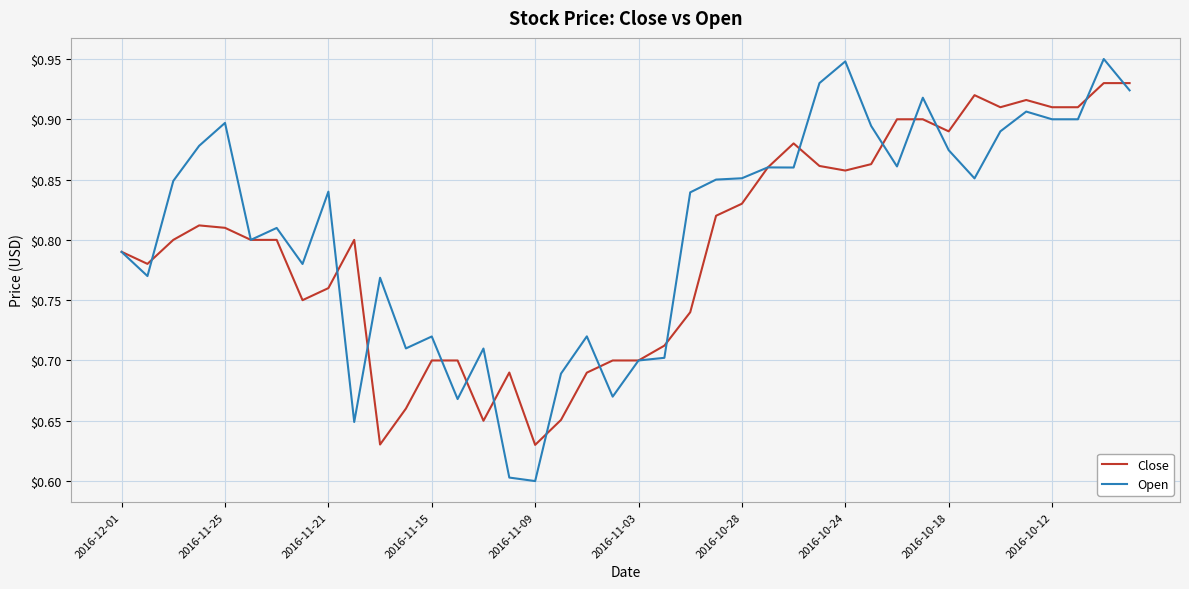

What is the difference between the maximum and second lowest values in the Close series?

0.3